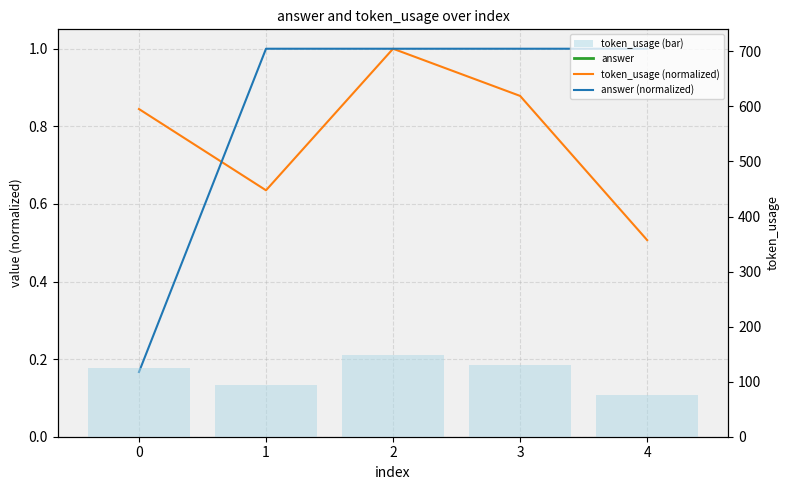

The value of answer at 2 is 30.0. True or false?

True